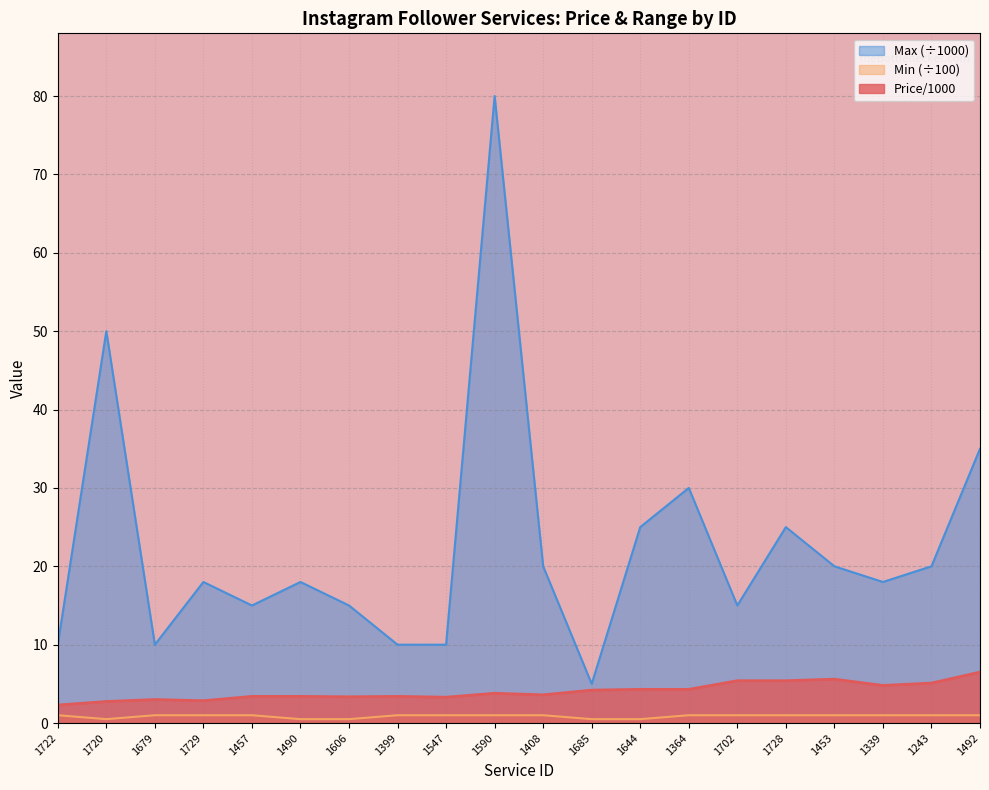

At which label does Max first exceed 18?

1720